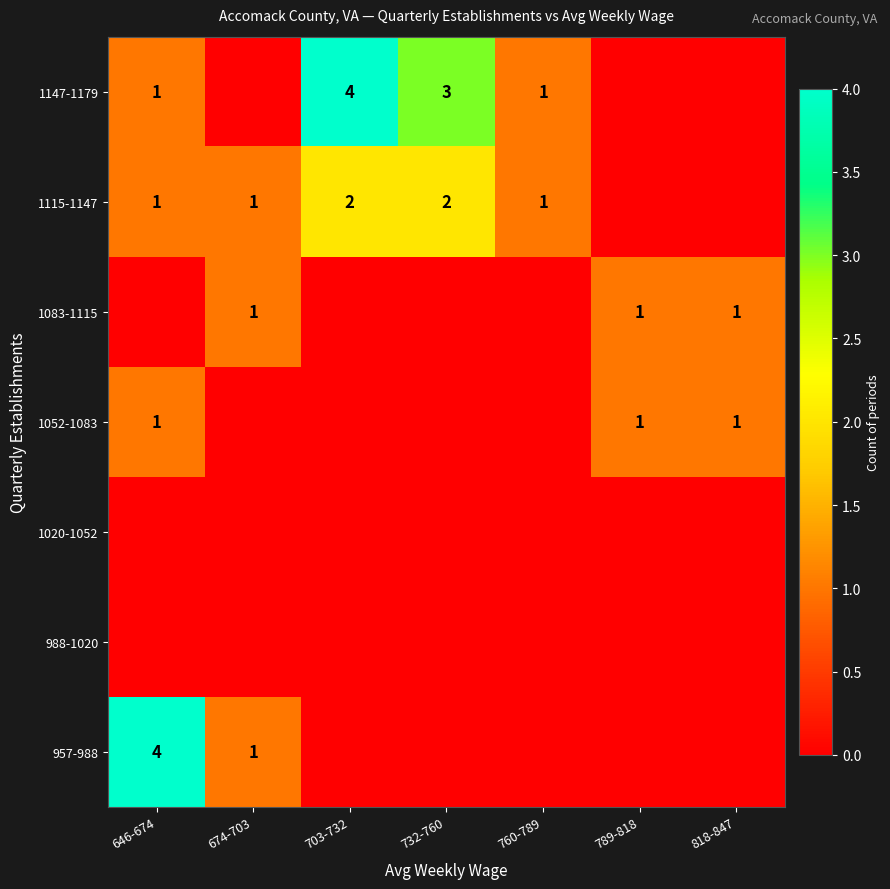

The value of 1115-1147 at 732-760 is 1. True or false?

False